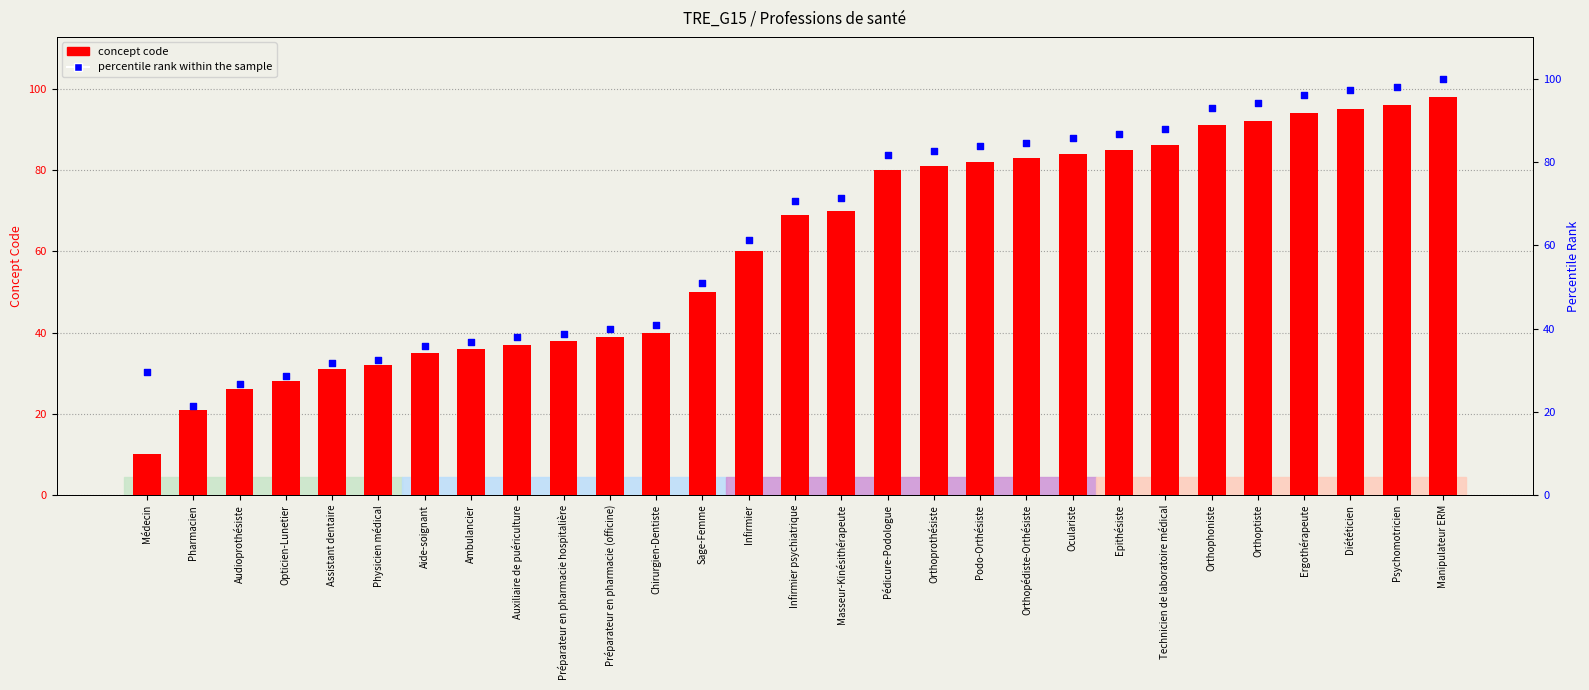

At which category is the sum across all series the highest?

Manipulateur ERM